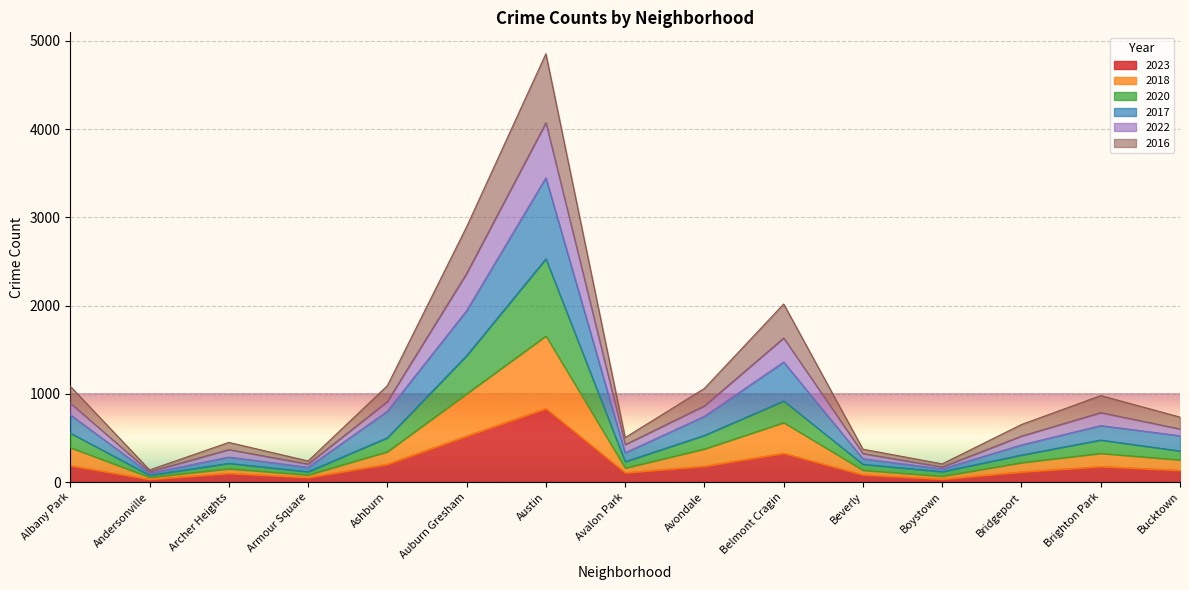

Which category has the highest value in the 2023 series?

Austin